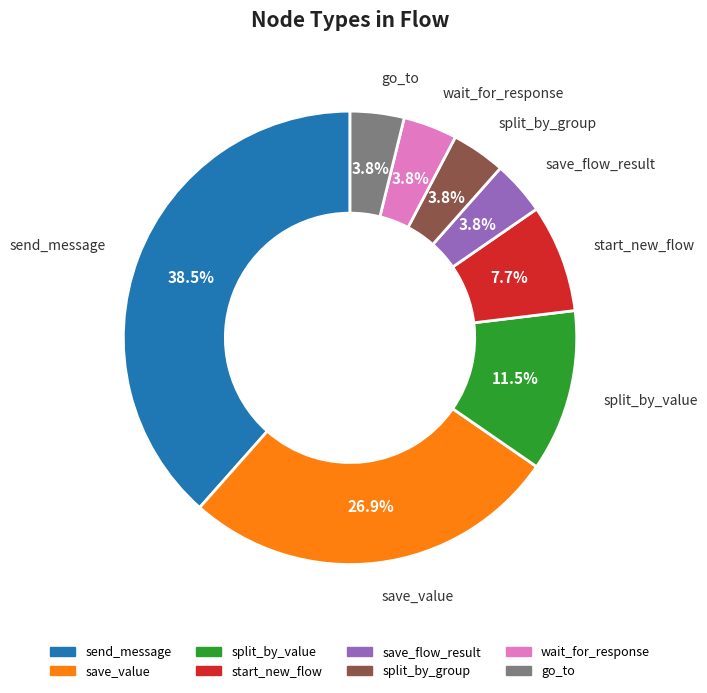

Which has a higher value, split_by_value or save_flow_result?

split_by_value